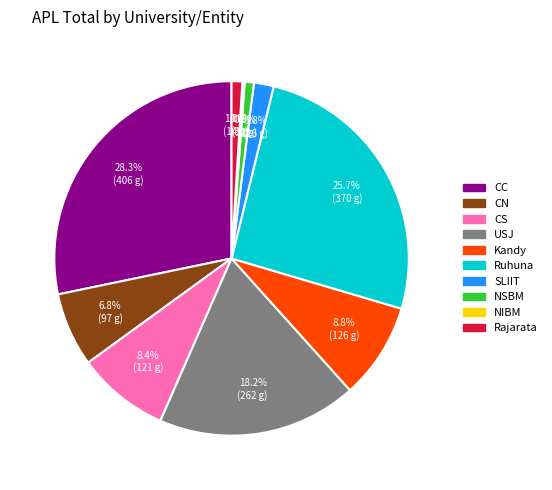

Between Kandy and USJ, which is larger?

USJ